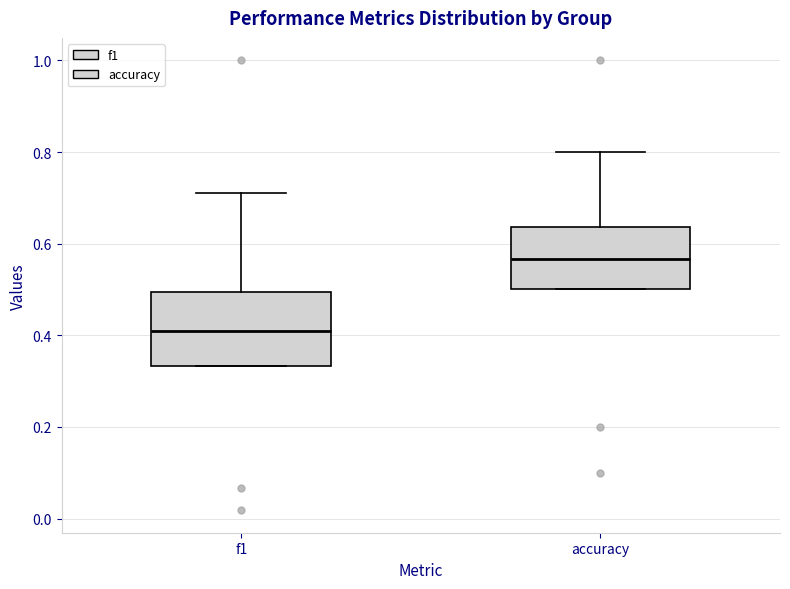

Reading left to right, transcribe this box plot: for each box, give where its median line is, the range the box spans, and where its two whiskers end, as read against the y-axis. The values are not printed on the chart, so give them approximately, as read against the axis.

f1: median 0.42, box 0.34 to 0.50, whiskers 0.34 to 0.72
accuracy: median 0.56, box 0.50 to 0.64, whiskers 0.50 to 0.80